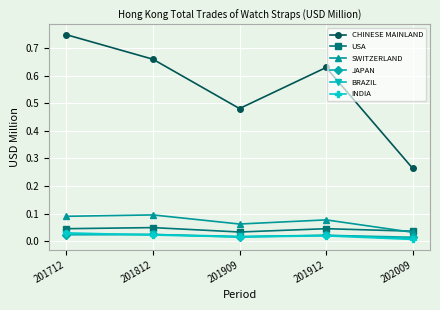

At how many categories does at least one series exceed 0?

5